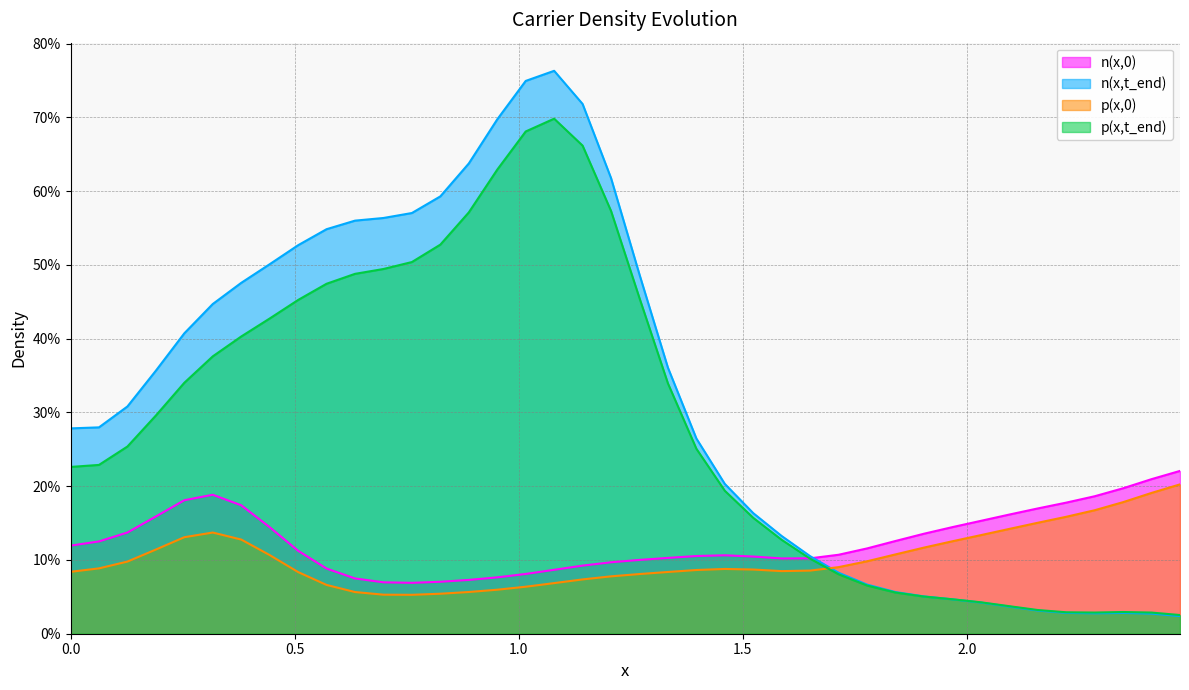

Which series has the widest spread of values?

n(x,t_end)